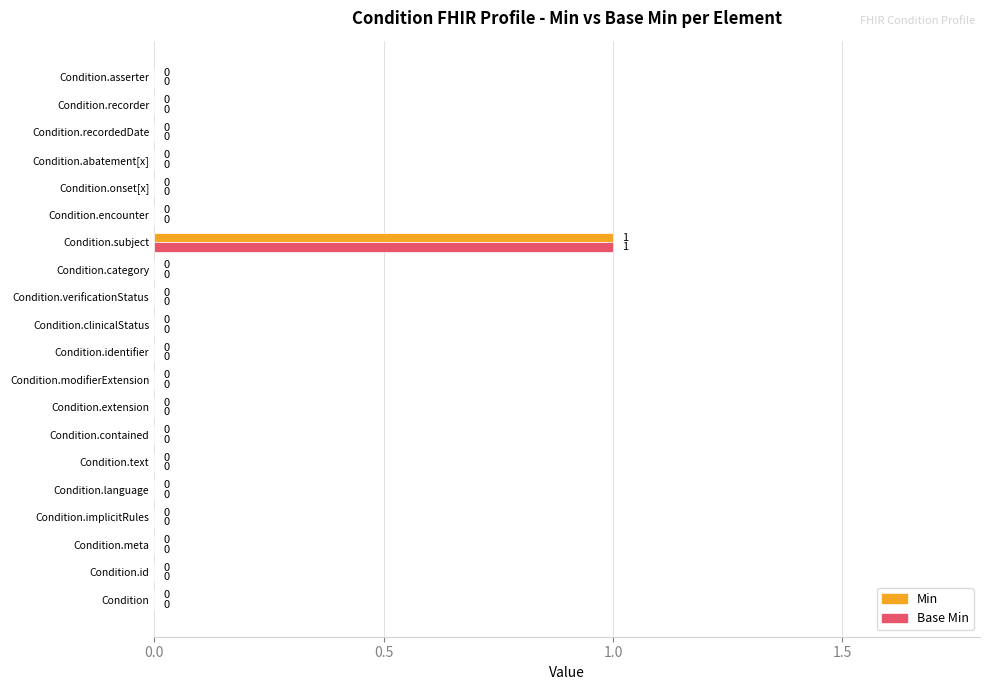

How many Min values are between 0 and 1?

20